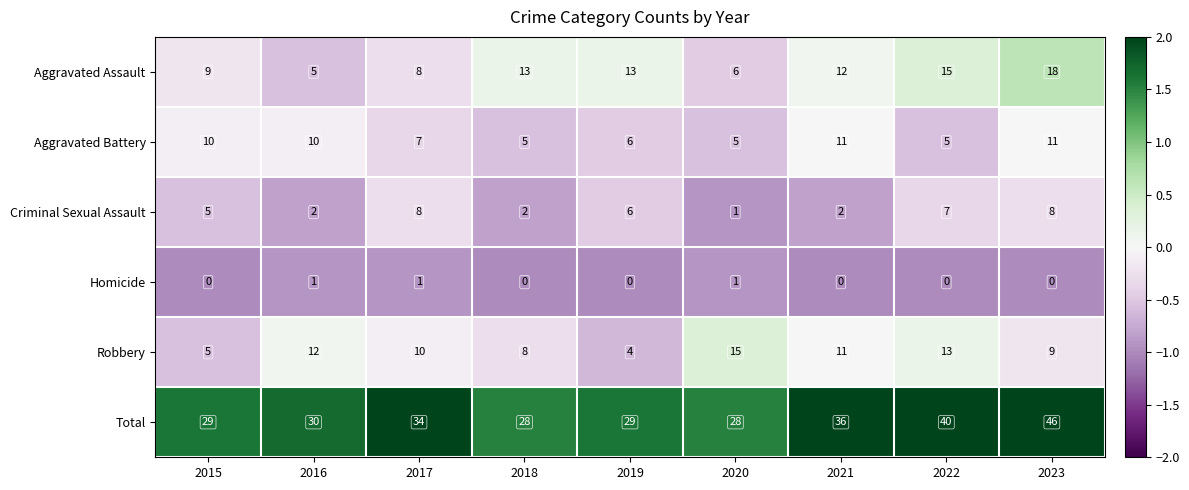

Count the number of categories in the chart.

9